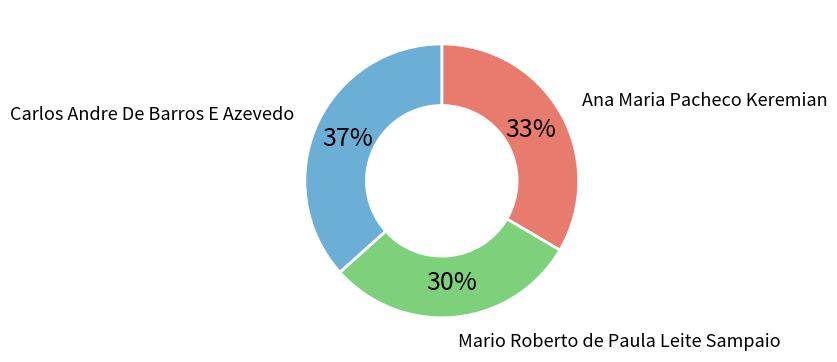

Rank the categories by value from highest to lowest.

Carlos Andre De Barros E Azevedo, Ana Maria Pacheco Keremian, Mario Roberto de Paula Leite Sampaio